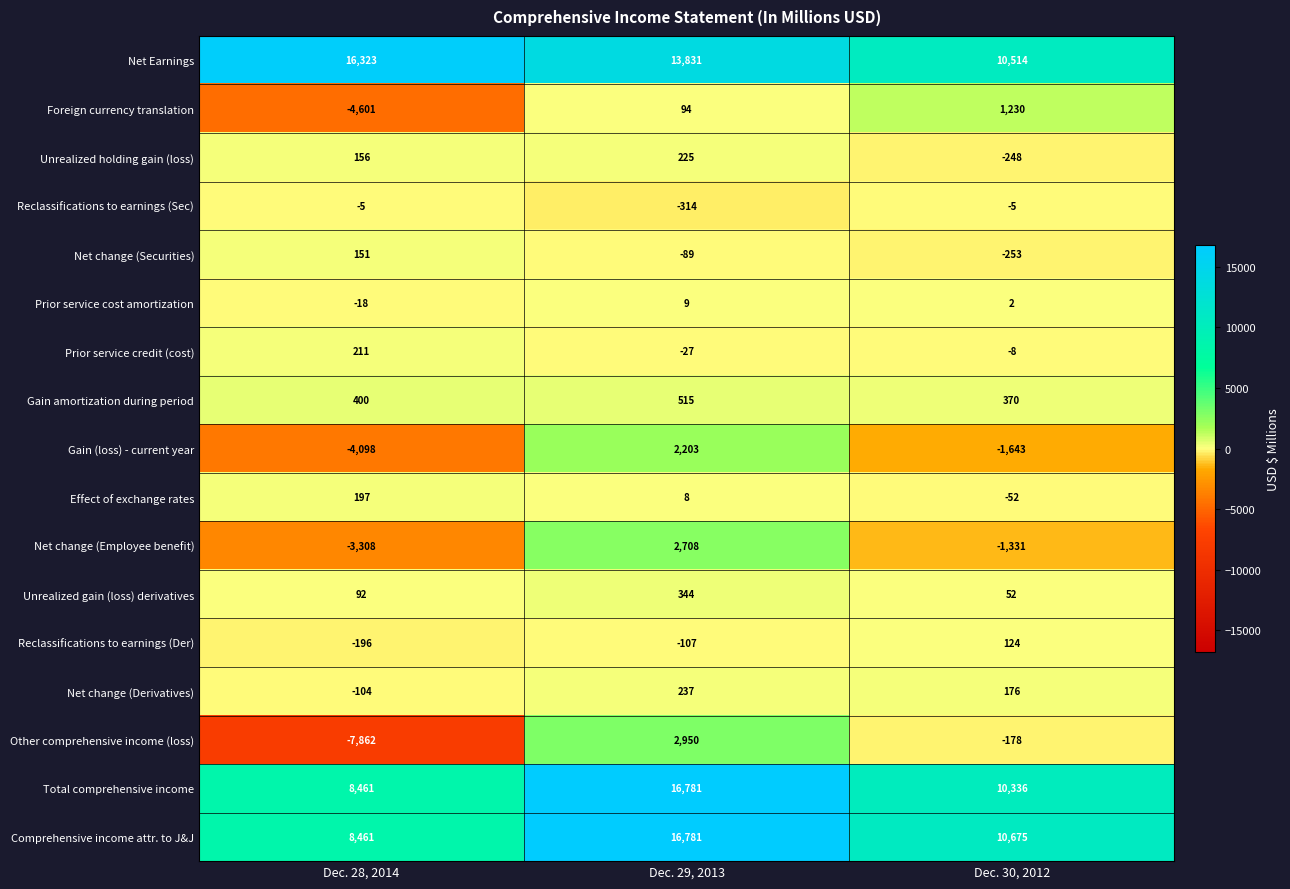

At which category is the sum across all series the highest?

Dec. 29, 2013